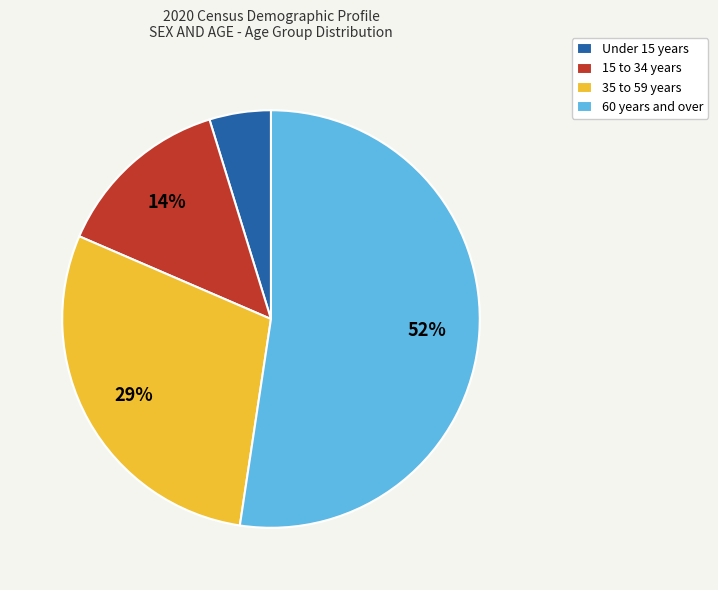

Does any single category account for the majority?

Yes